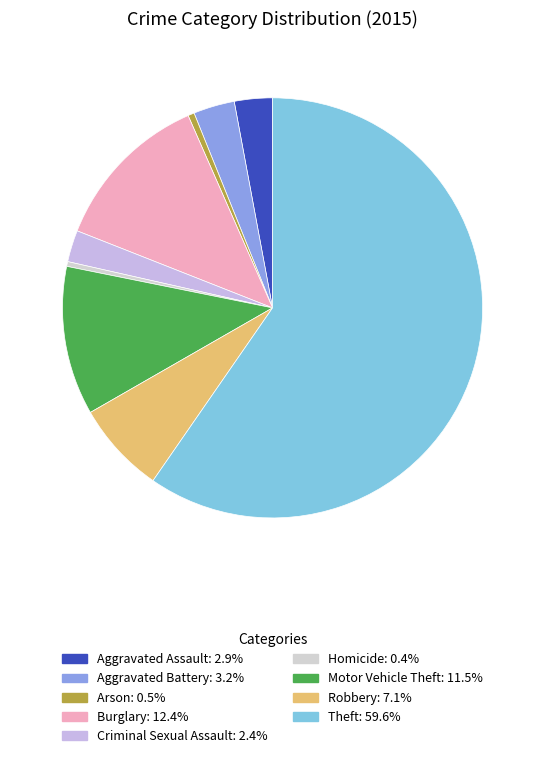

Which category has the biggest portion of the pie?

Theft